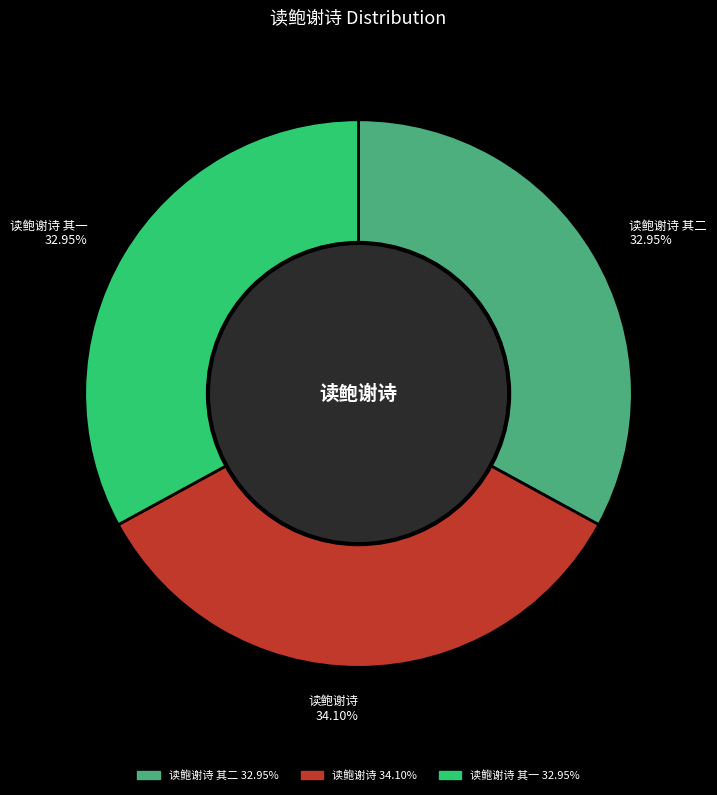

Which slice is the largest?

读鲍谢诗